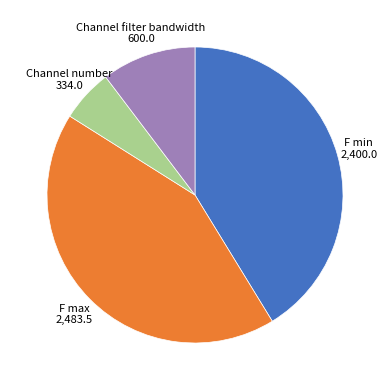

Count the number of slices in the pie.

4